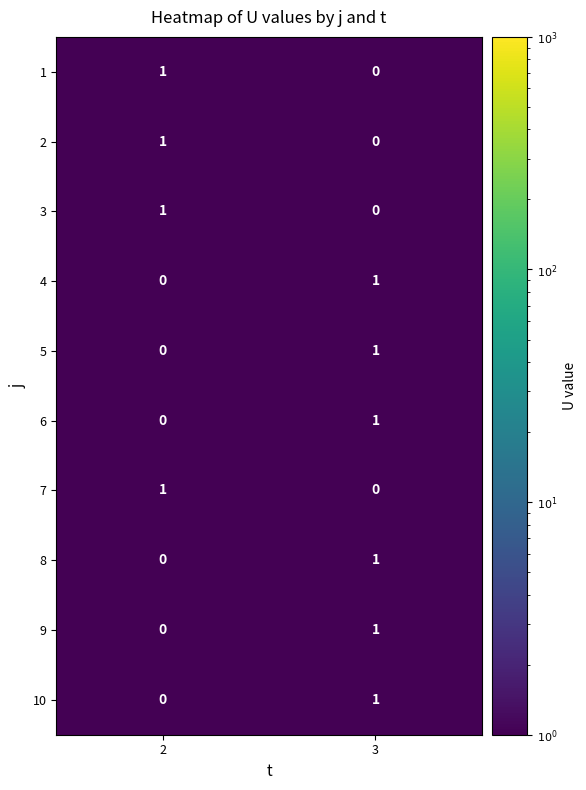

Is it true that 3 equals 2 at 2?

False